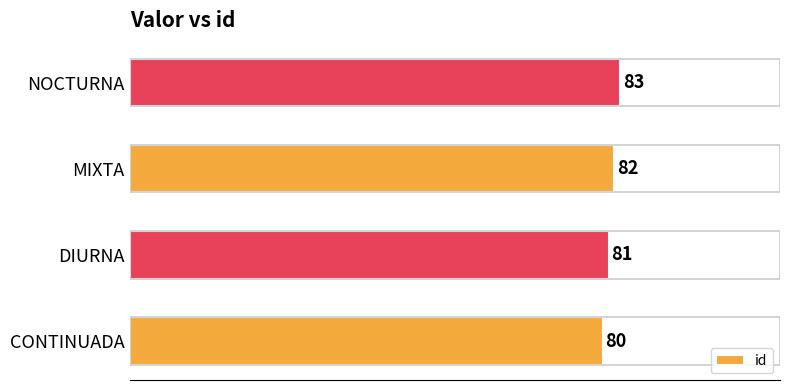

How many data points are less than 82?

2